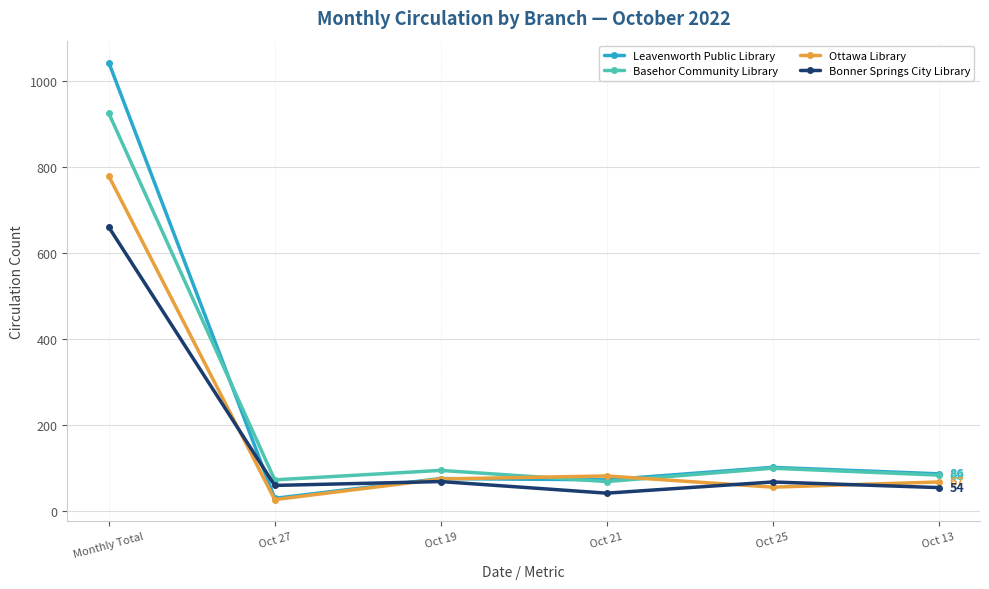

Which series has the largest range (max minus min)?

Leavenworth Public Library